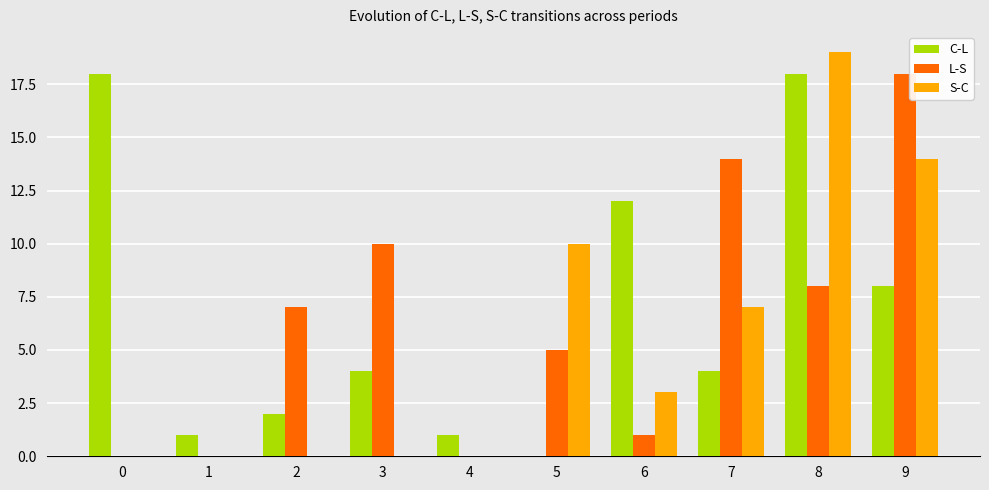

The C-L series shows 1 at 2. True or false?

False